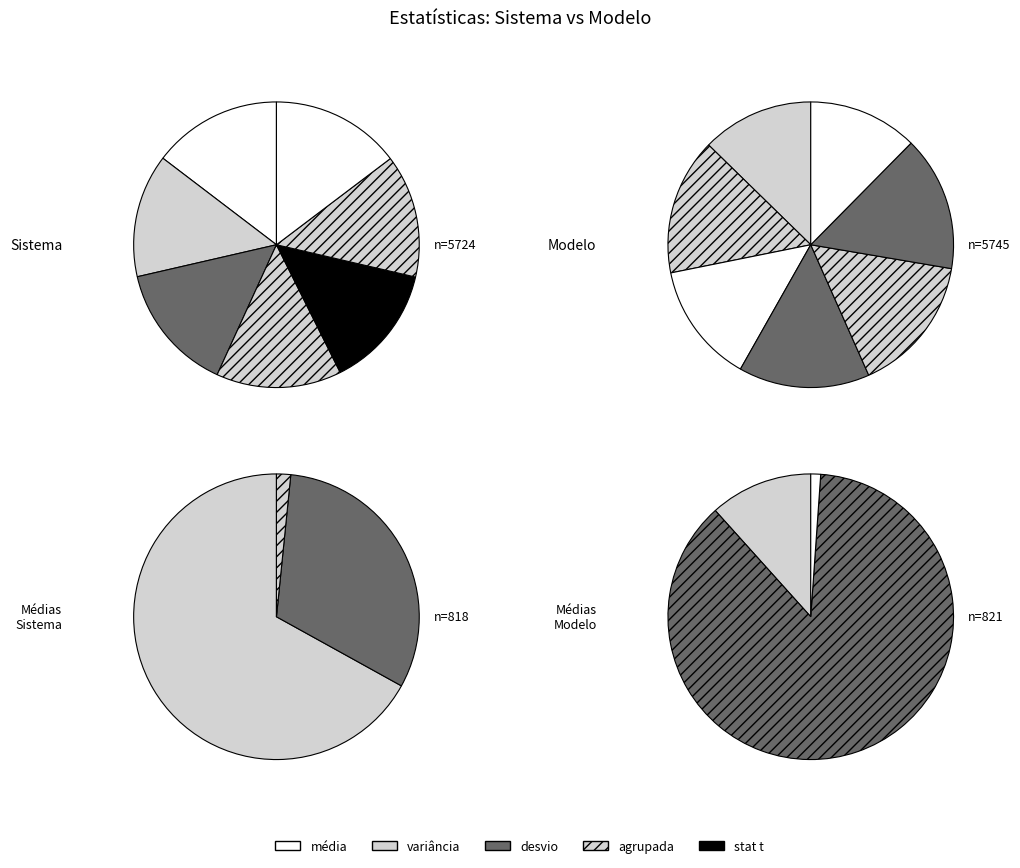

How many segments does this pie chart have?

7